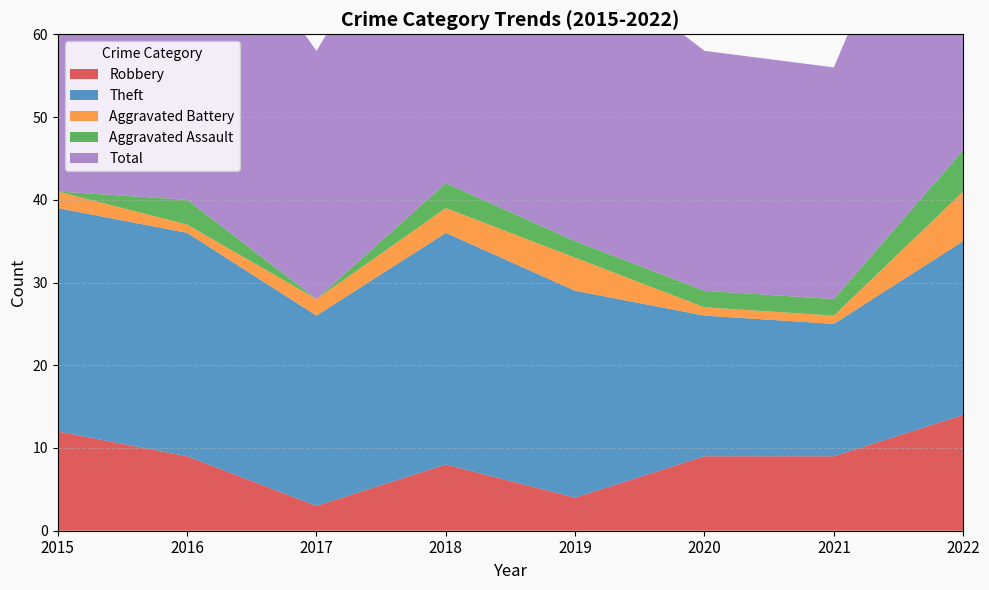

Reading left to right, list all the values displayed in this chart.

Robbery: 2015=12	2016=9	2017=3	2018=8	2019=4	2020=9	2021=9	2022=14
Theft: 2015=27	2016=27	2017=23	2018=28	2019=25	2020=17	2021=16	2022=21
Aggravated Battery: 2015=2	2016=1	2017=2	2018=3	2019=4	2020=1	2021=1	2022=6
Aggravated Assault: 2015=0	2016=3	2017=0	2018=3	2019=2	2020=2	2021=2	2022=5
Total: 2015=41	2016=40	2017=30	2018=42	2019=35	2020=29	2021=28	2022=47